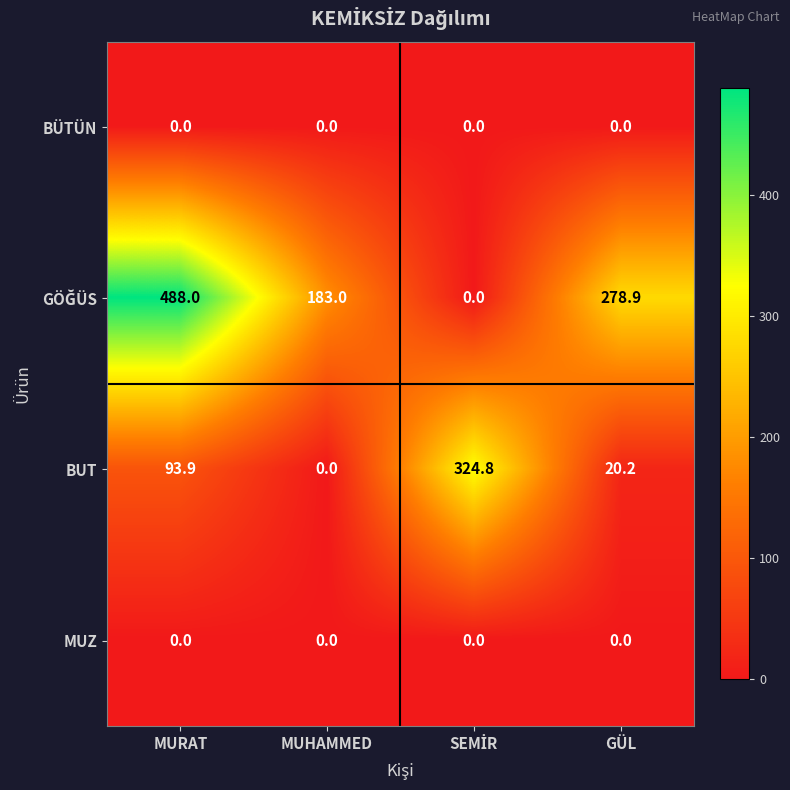

What is the difference between the highest and lowest values at MUHAMMED?

183.0